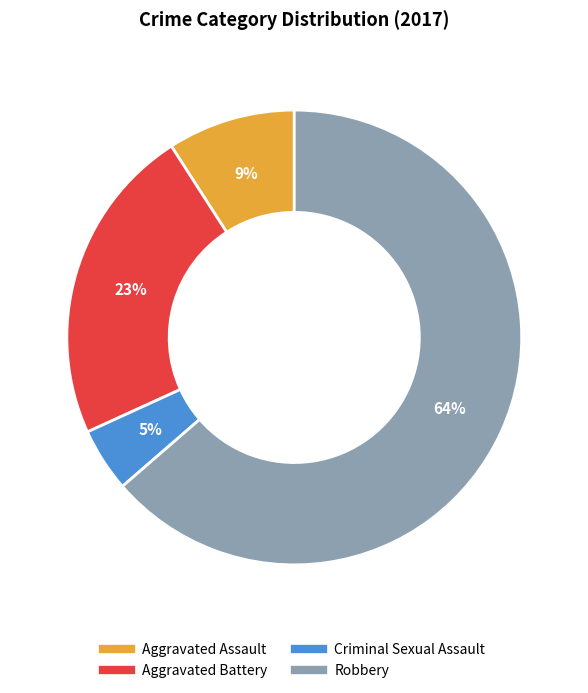

The Robbery slice represents 64% of the pie. True or false?

True